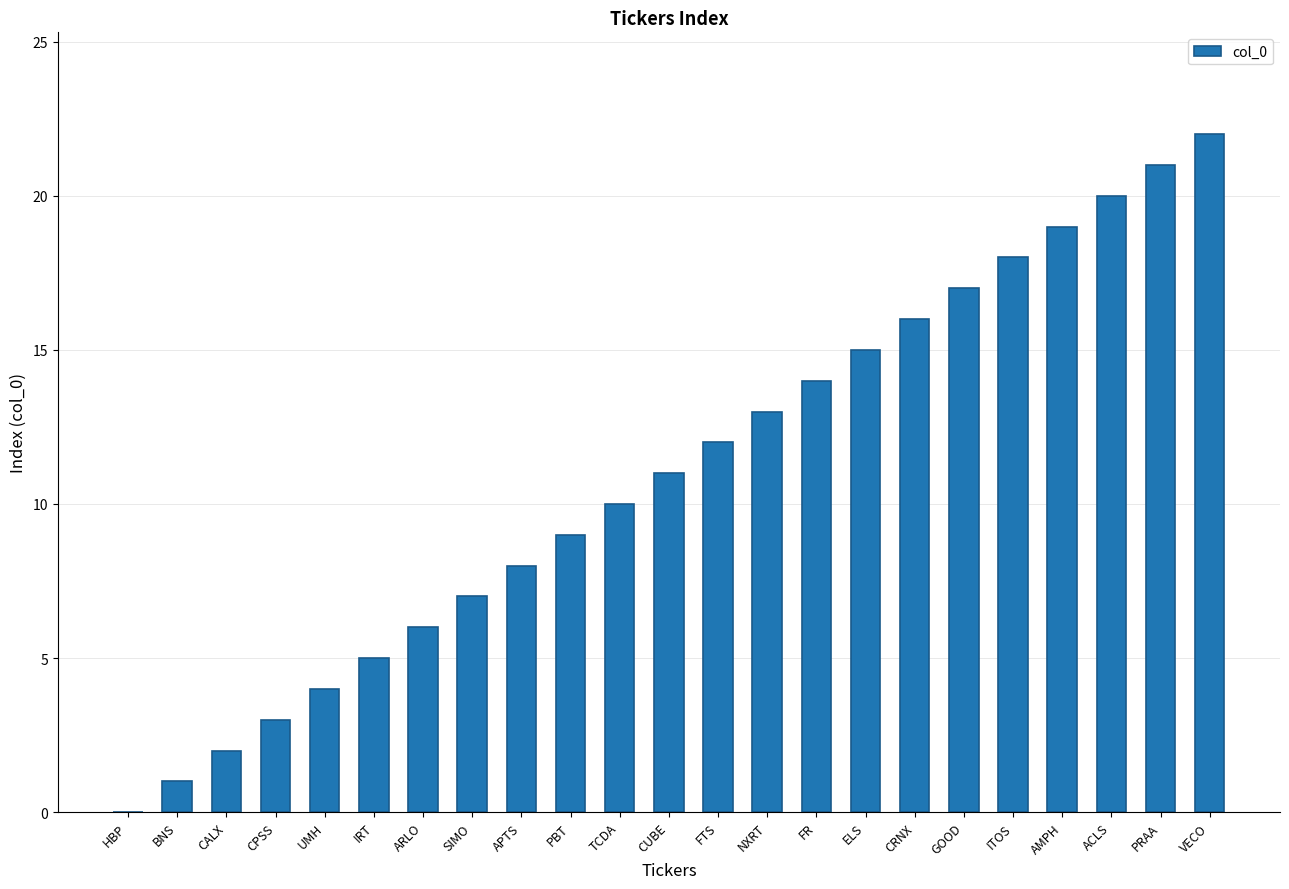

What is the approximate value at CALX?

2